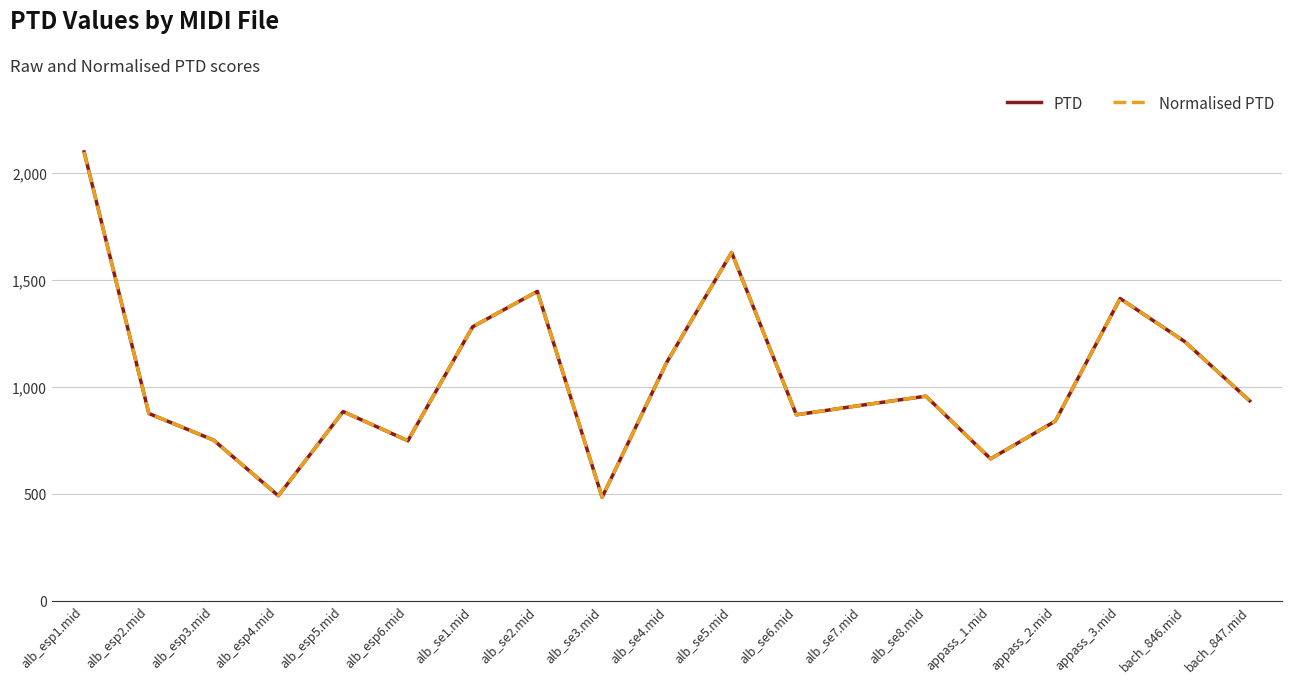

Does the chart have visible grid lines?

Yes